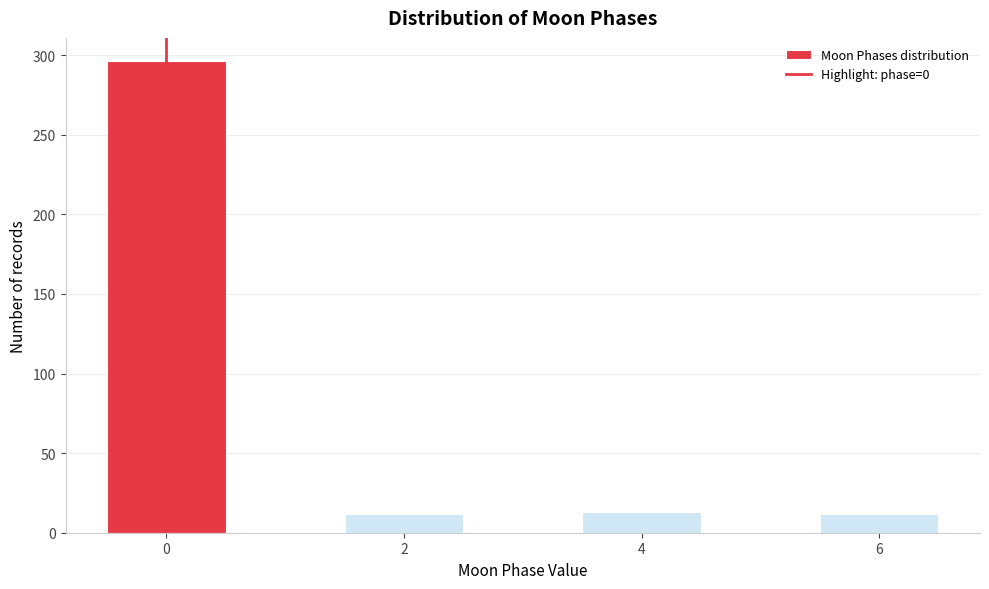

Which range on the x-axis has the tallest bar?

-0.5 to 0.5